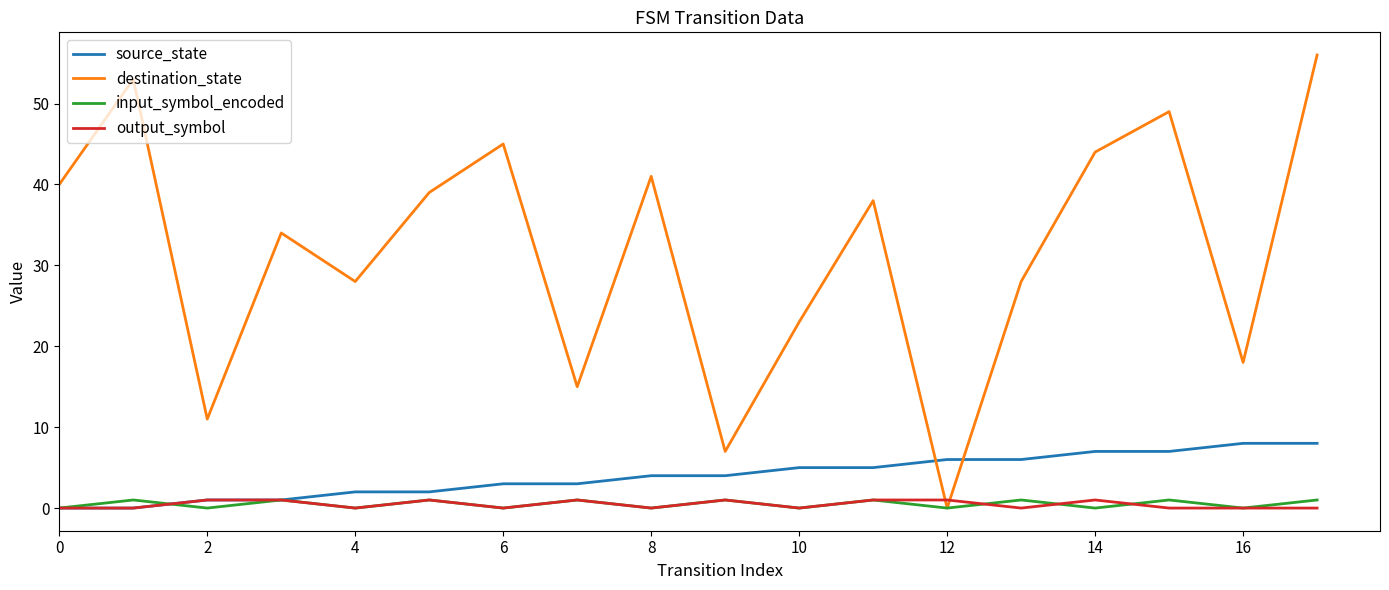

Which series has the largest range (max minus min)?

destination_state